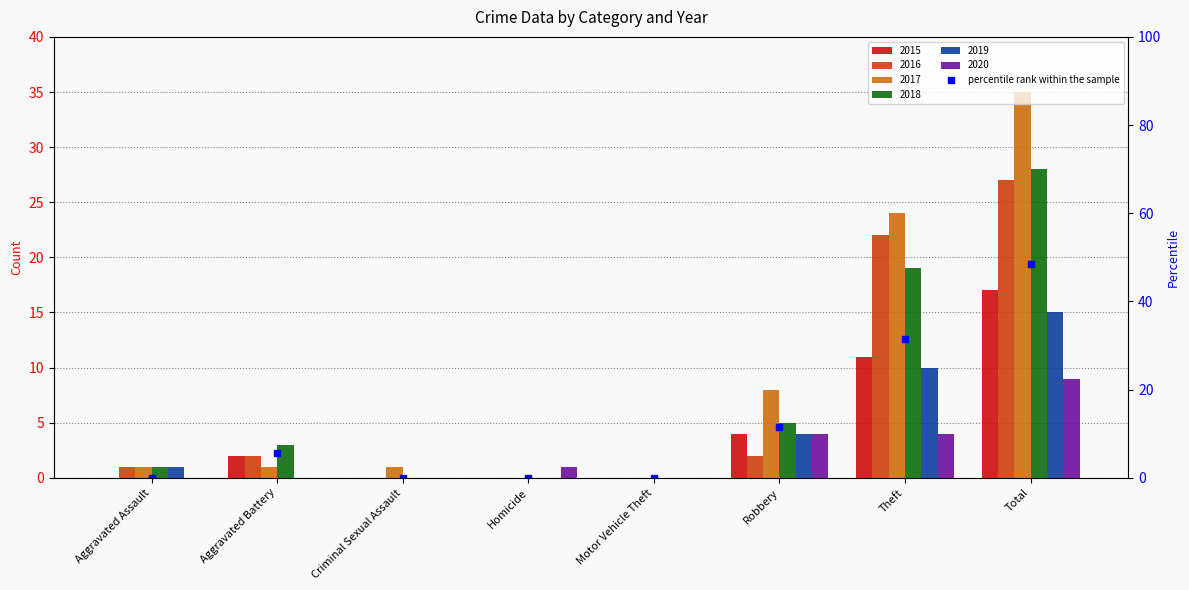

What are all the series names shown in the legend?

2015, 2016, 2017, 2018, 2019, 2020